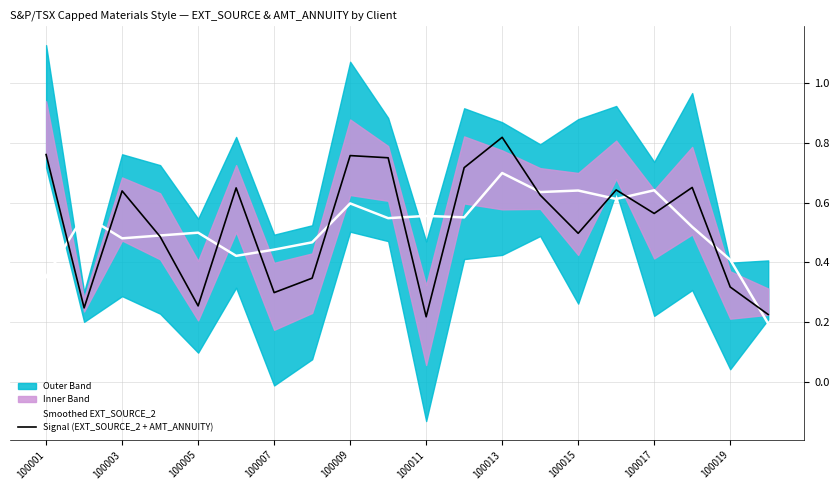

Reading right to left, list all the values displayed in this chart.

Smoothed EXT_SOURCE_2: 0.2	0.4	0.5	0.6	0.6	0.6	0.6	0.7	0.6	0.6	0.5	0.6	0.5	0.4	0.4	0.5	0.5	0.5	0.6	0.4
Signal (EXT_SOURCE_2 + AMT_ANNUITY): 0.2	0.3	0.7	0.6	0.6	0.5	0.6	0.8	0.7	0.2	0.8	0.8	0.3	0.3	0.6	0.3	0.5	0.6	0.2	0.8